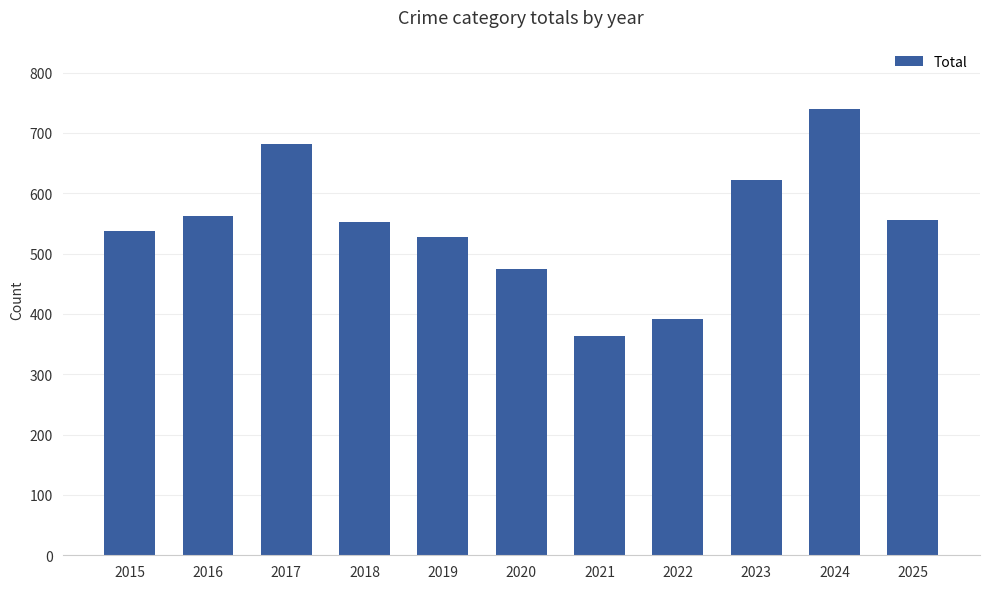

Approximately how many times larger is the value at 2018 compared to 2023?

0.9